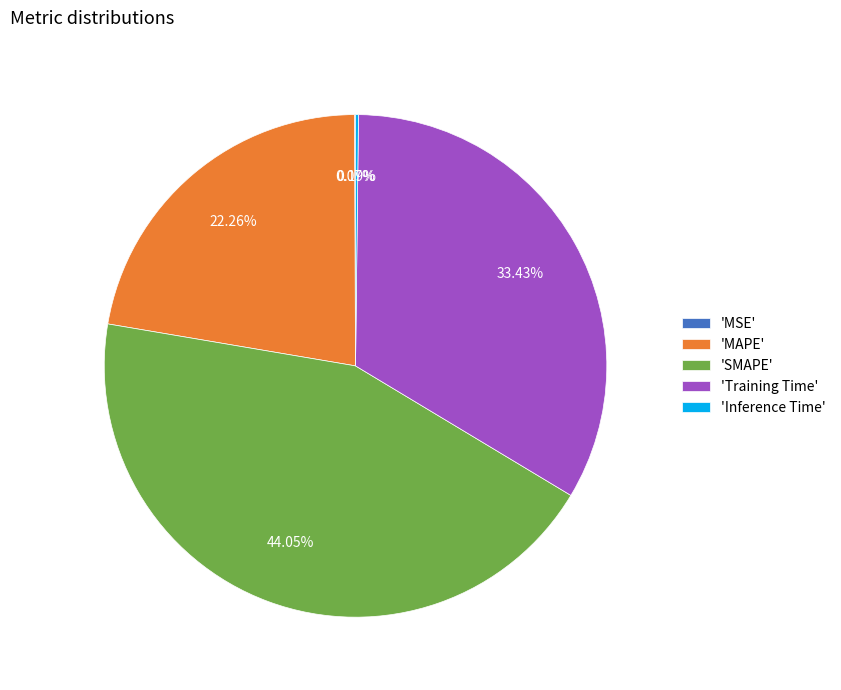

What is the largest slice in the pie chart?

'SMAPE'